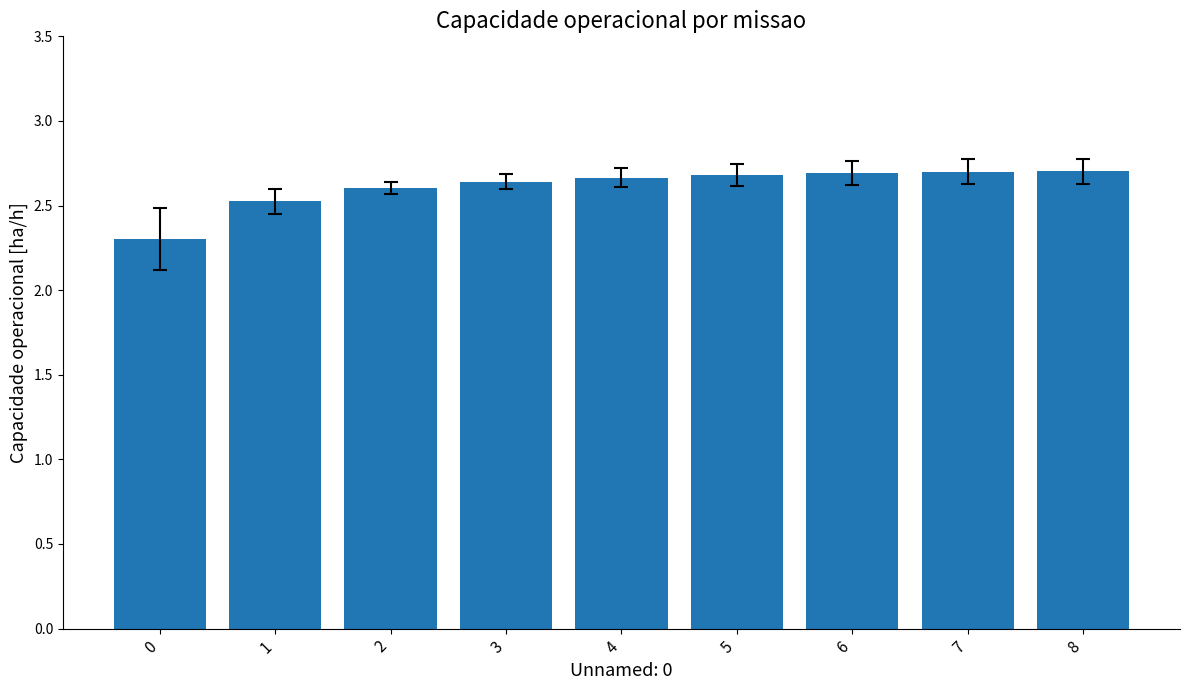

What is the difference between the values at 0 and 2?

0.3